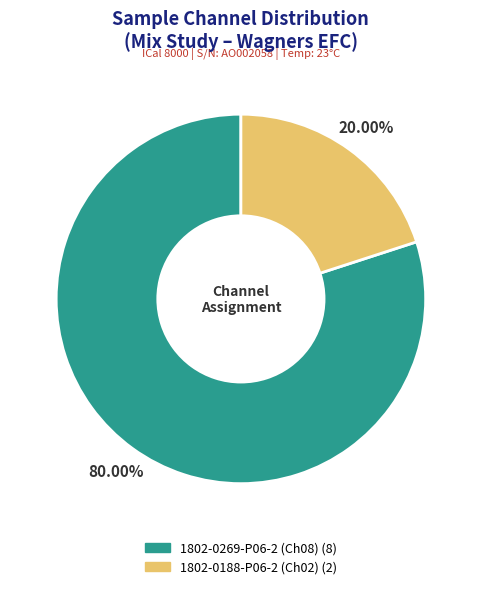

Combined, do 1802-0269-P06-2 (Ch08) and 1802-0188-P06-2 (Ch02) account for over 50%?

Yes